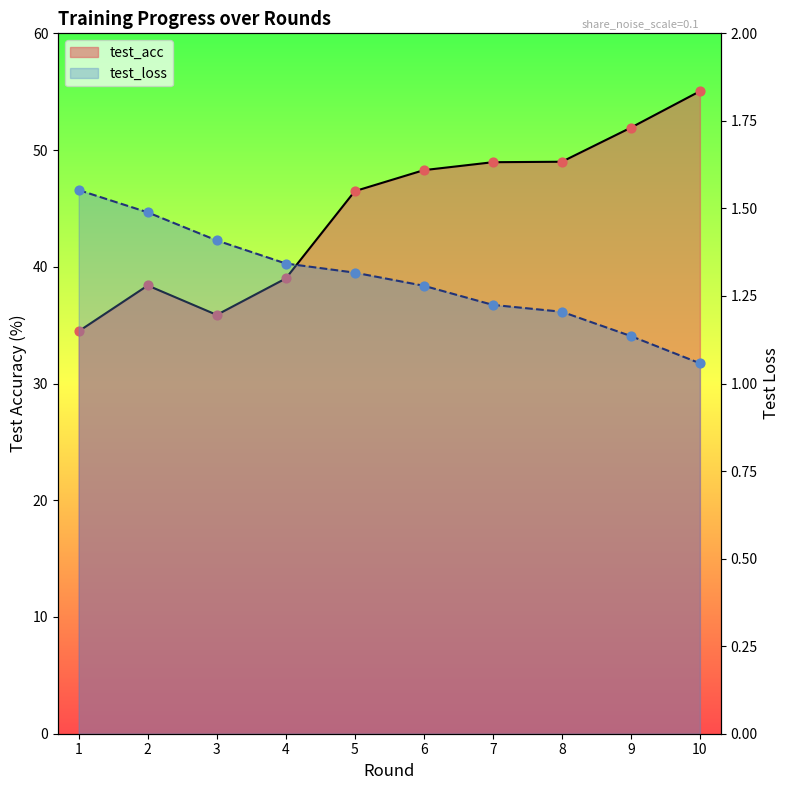

At which category is the sum across all series the highest?

10